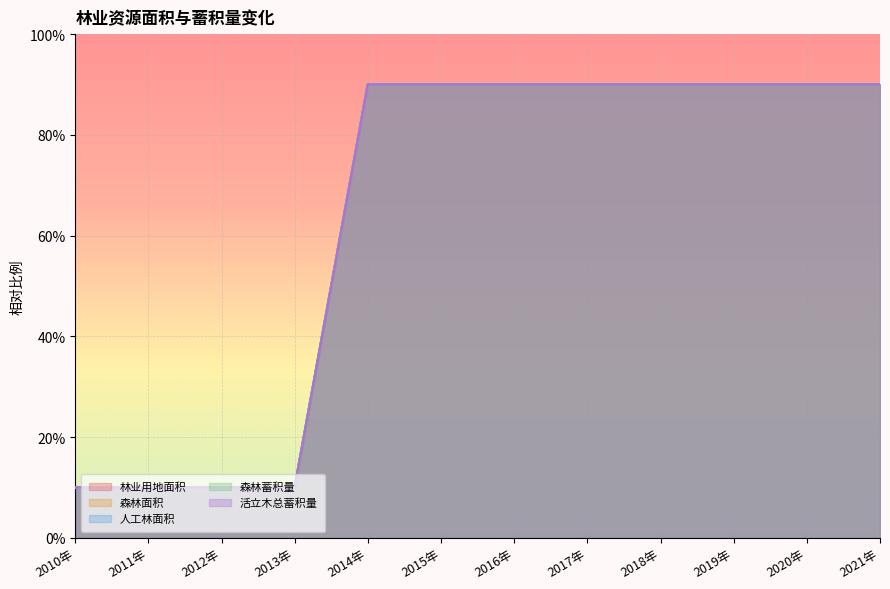

At which category does the chart reach its peak across all series?

2014年